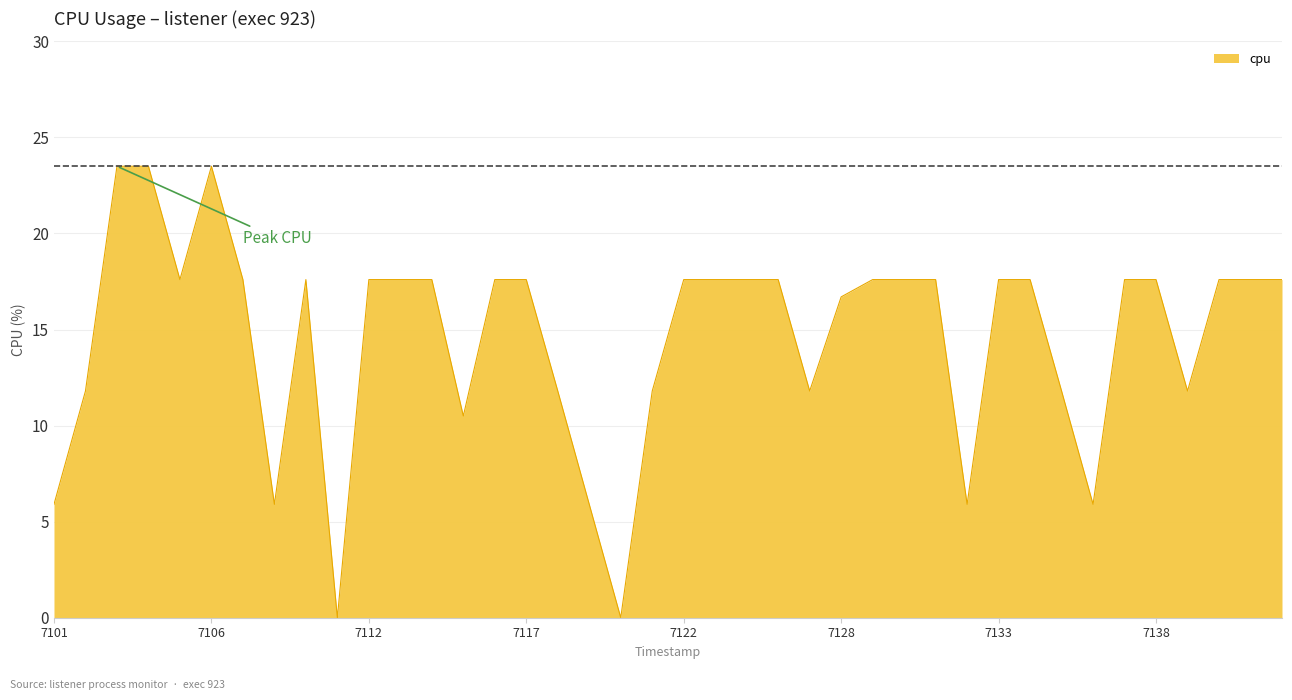

What is the greatest value displayed?

23.5